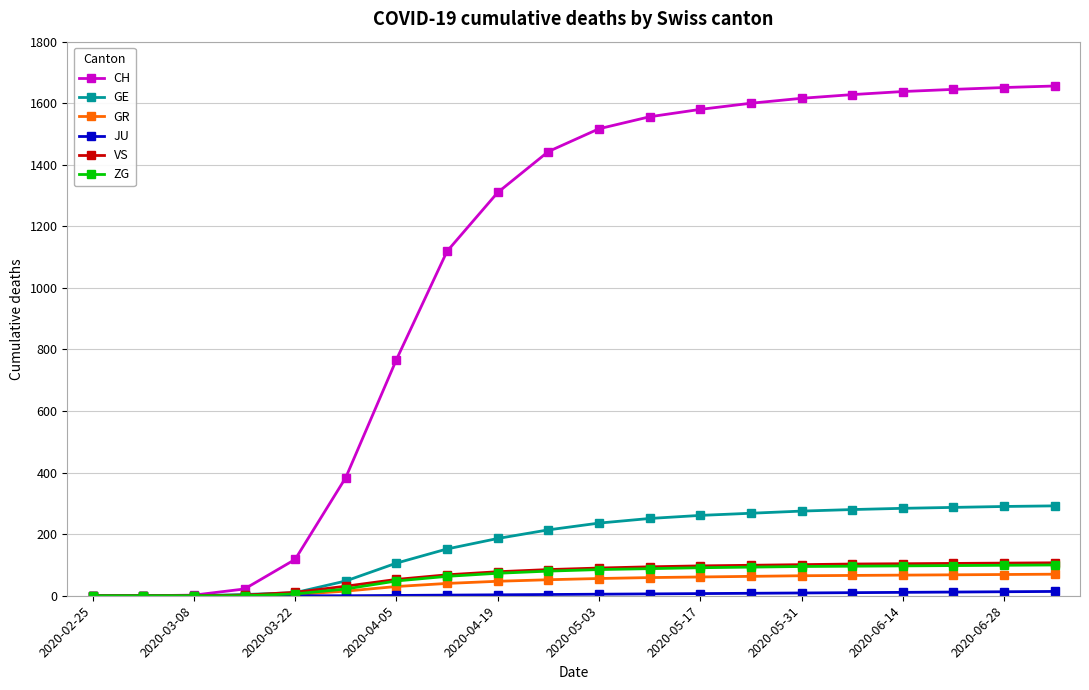

What is the sum of all VS values?

1334